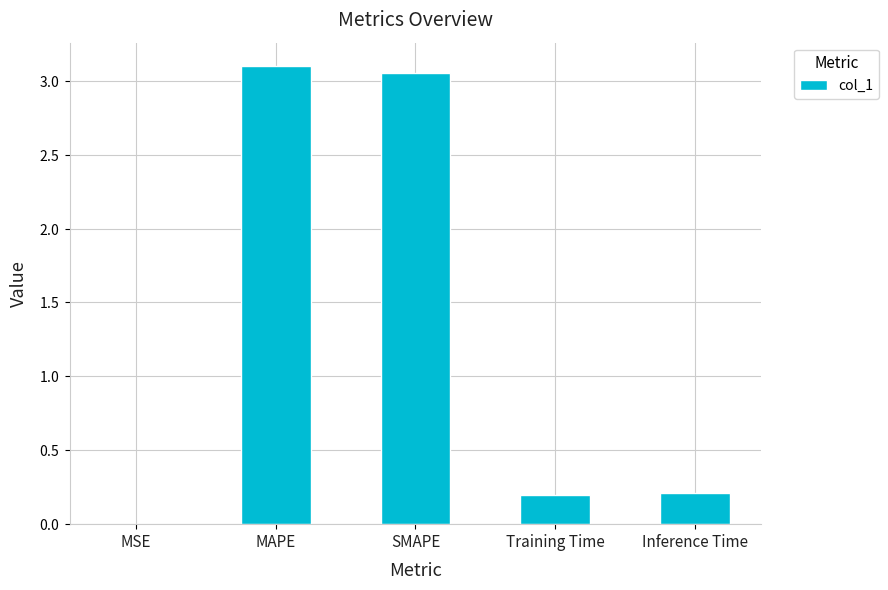

What is the difference between the second highest and second lowest values?

2.9